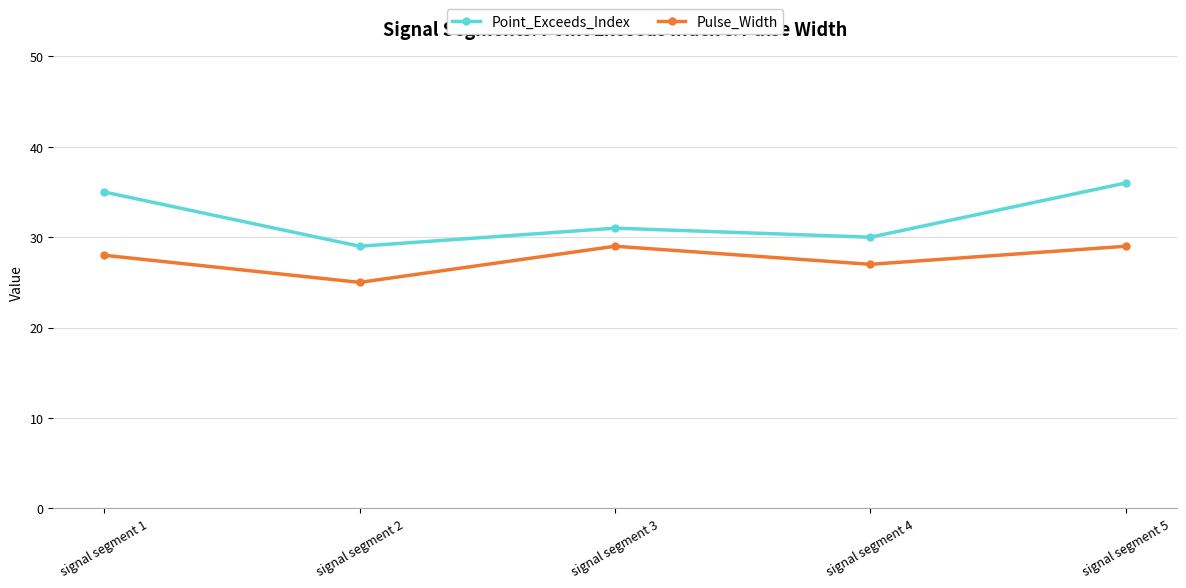

List the series in order of their overall mean, highest first.

Point_Exceeds_Index, Pulse_Width